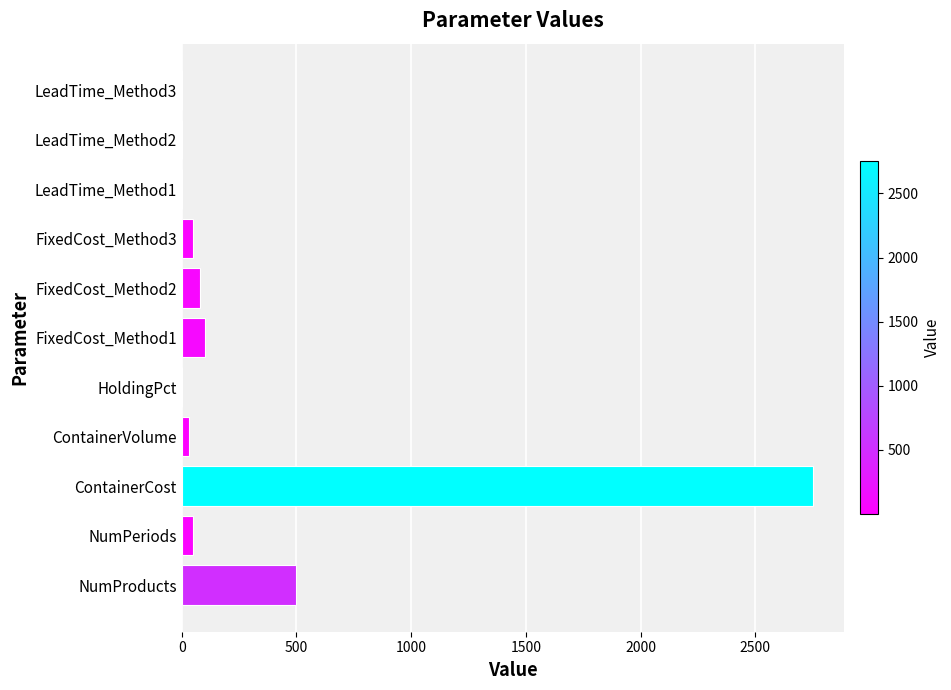

What is the maximum value shown in the chart?

2750.0